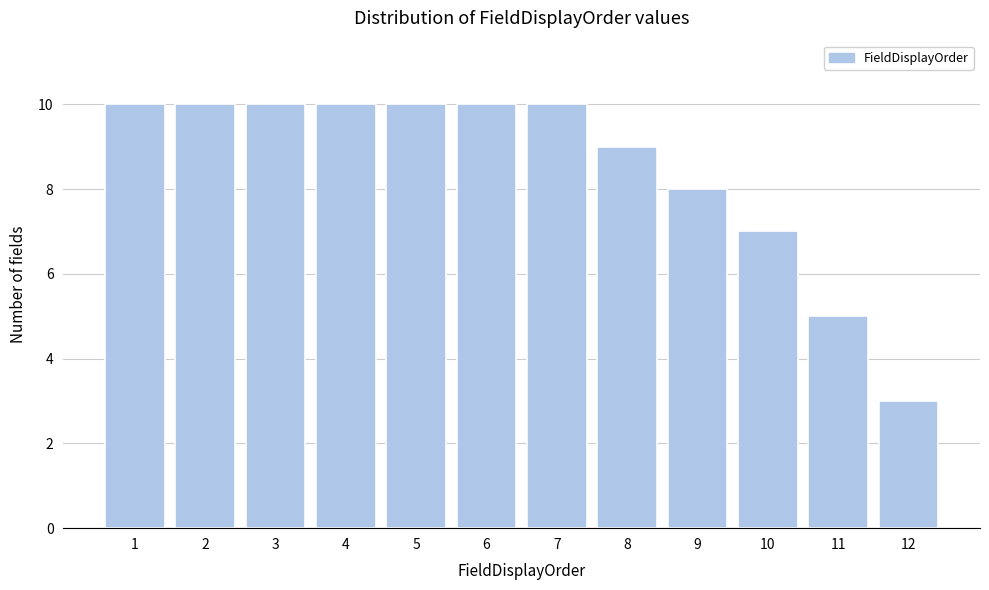

Reading left to right, extract all data points from this chart.

10	10	10	10	10	10	10	9	8	7	5	3